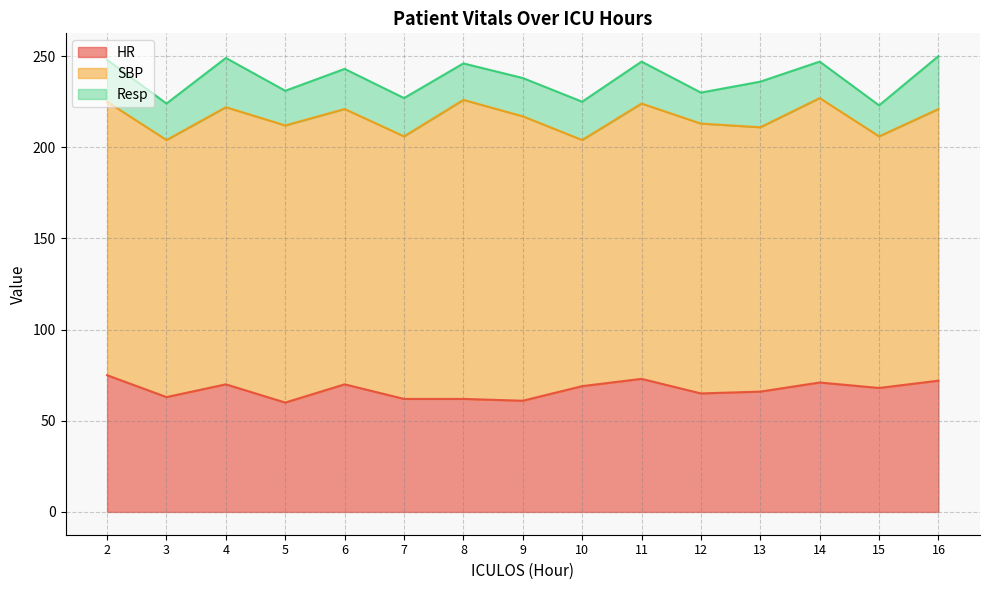

Which category has the highest value in the Resp series?

16